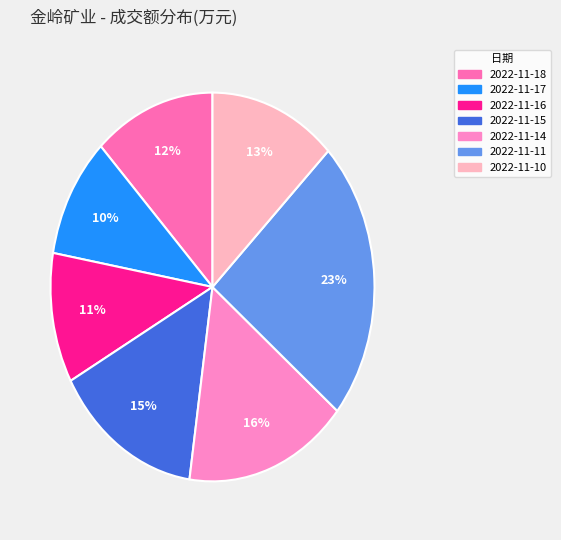

How many segments does this pie chart have?

7